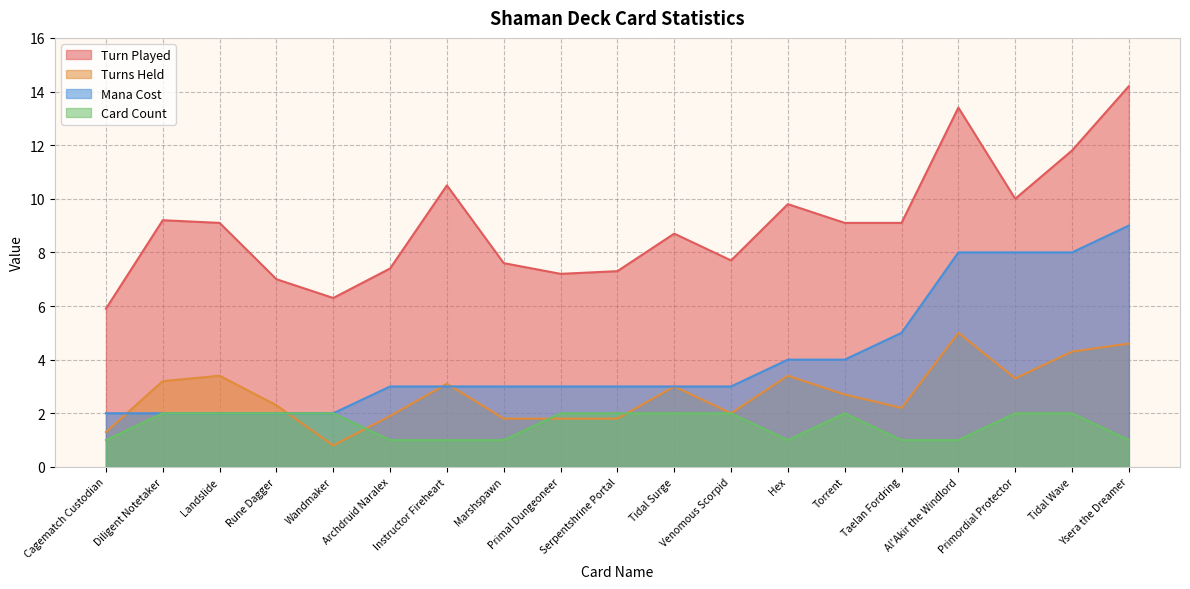

At which category is the sum across all series the highest?

Ysera the Dreamer